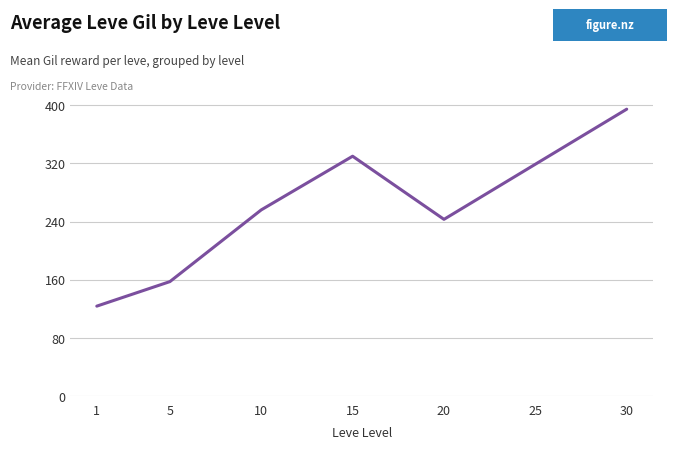

The value at 30 is 155.6. True or false?

False